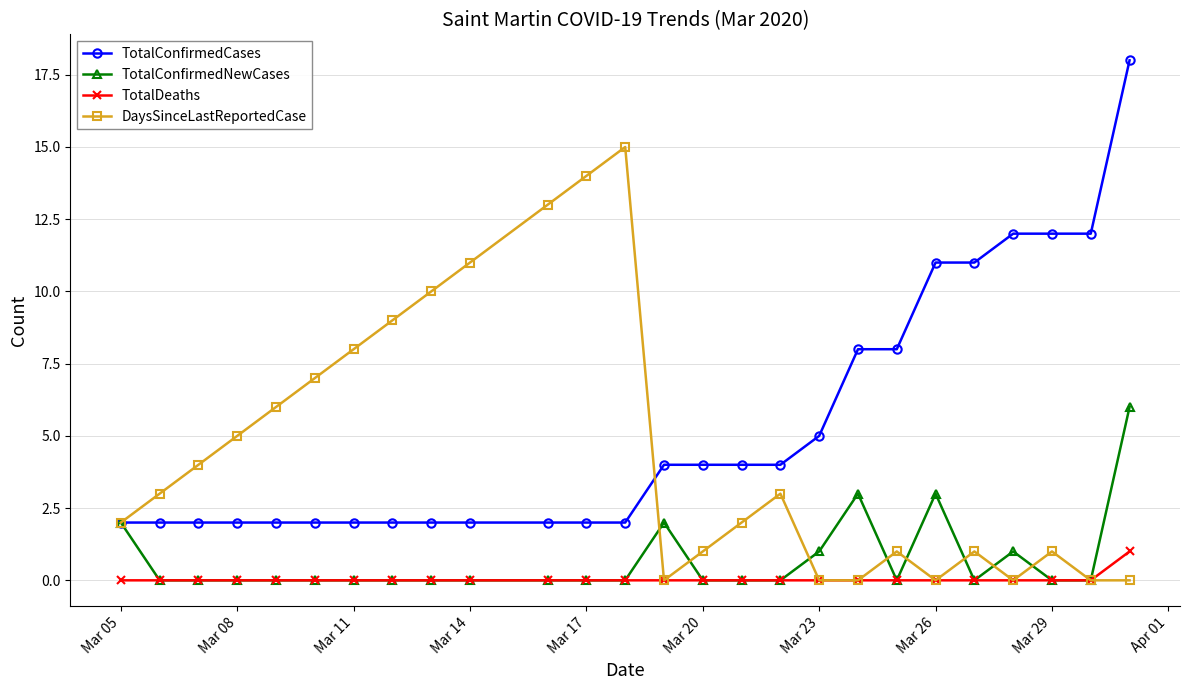

What is the difference between the second highest and second lowest values in the TotalConfirmedCases series?

10